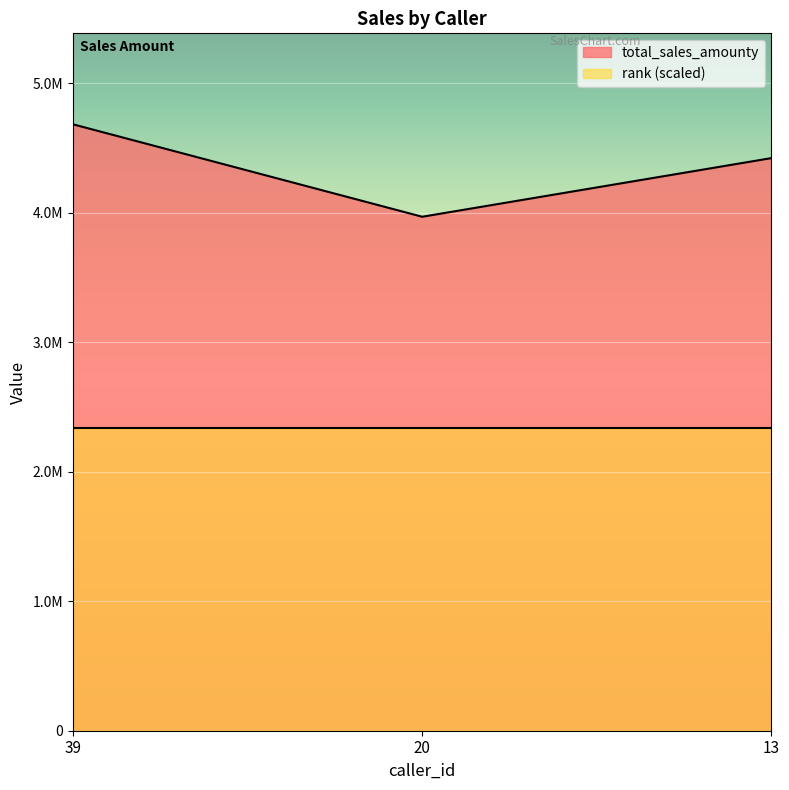

What is the greatest value displayed?

4683736